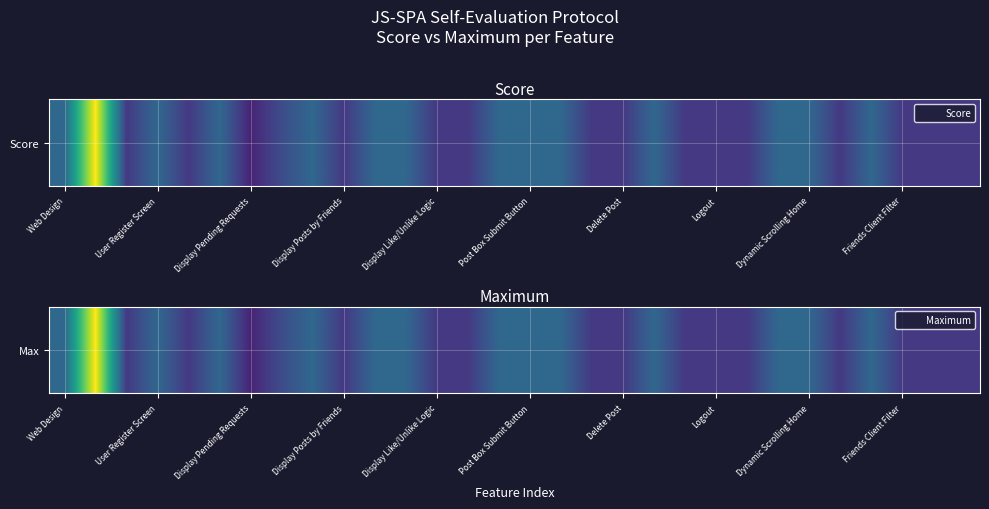

Count the number of categories in the chart.

30